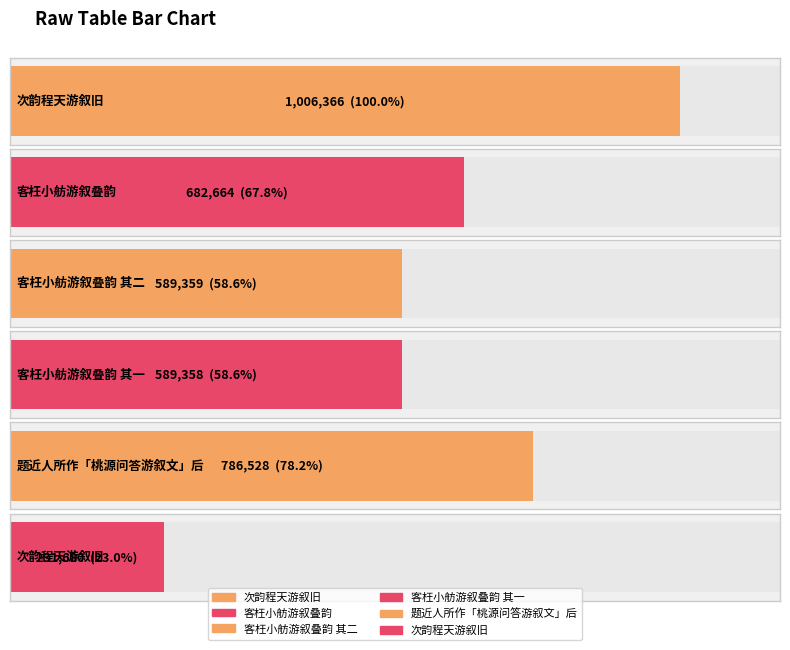

What is the difference between the maximum and minimum values?

774686